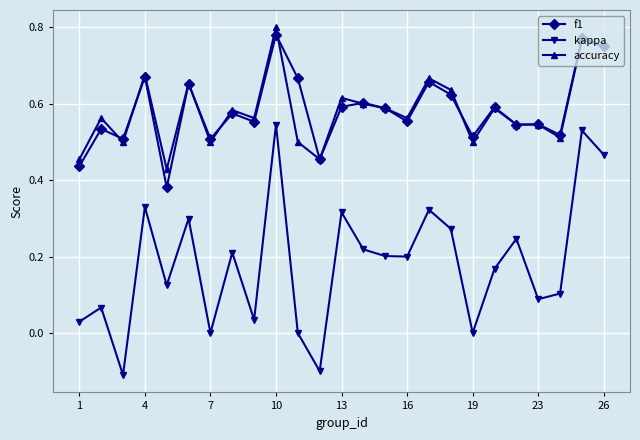

Does the chart have visible grid lines?

Yes